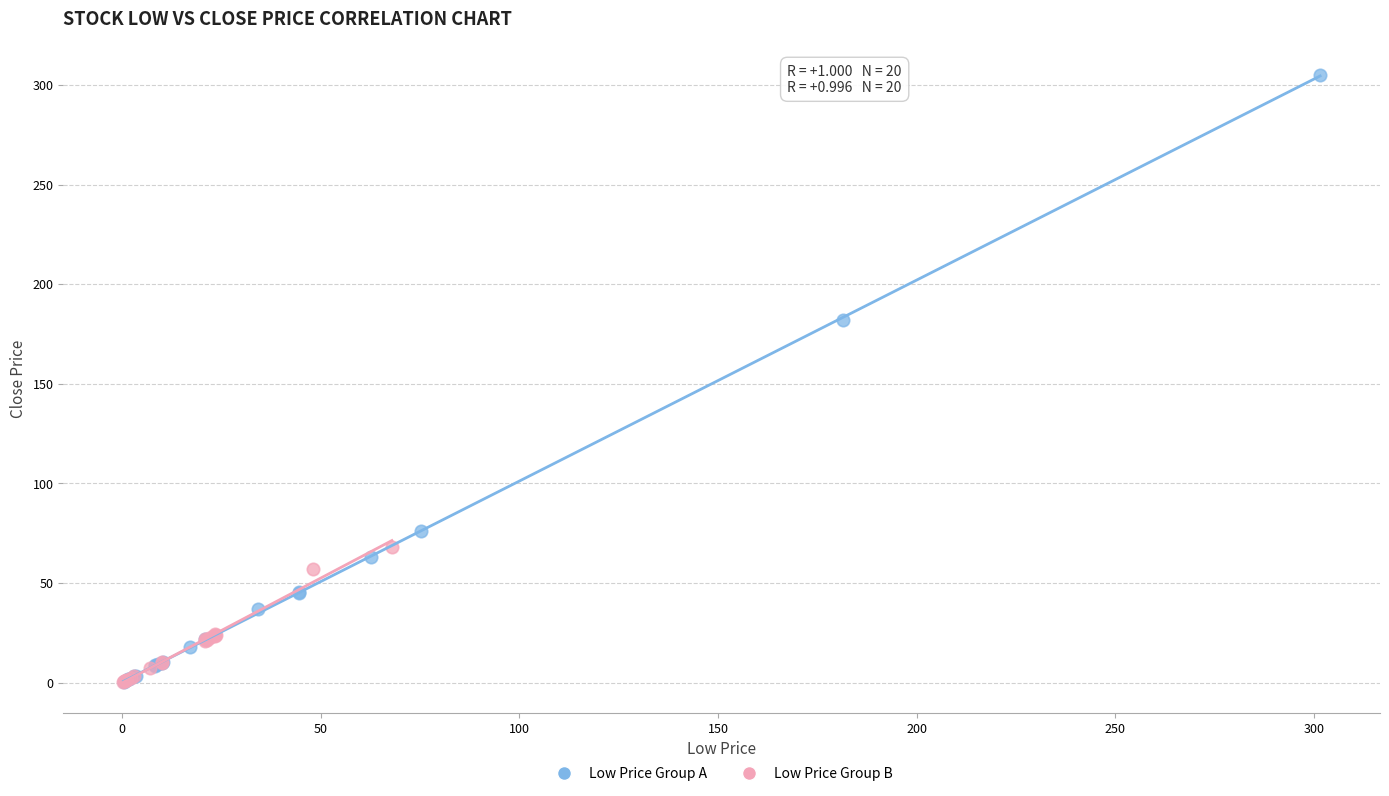

Which series has the largest Y range (max minus min)?

Low Price Group A